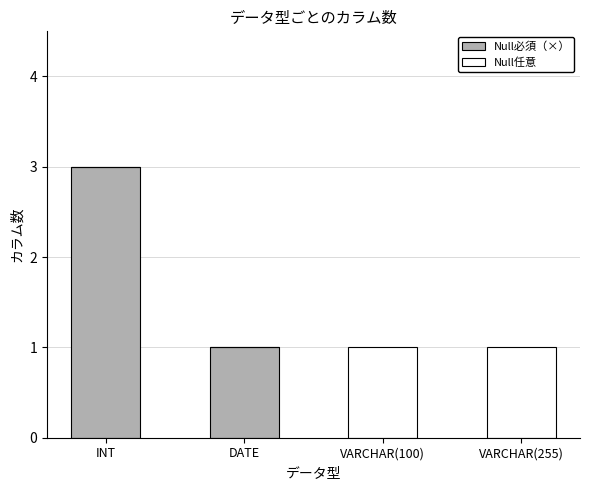

How many distinct data groups are displayed?

2